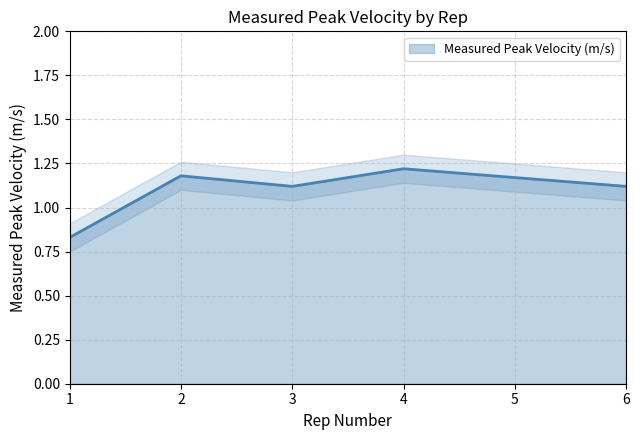

At which category does the chart reach its peak across all series?

4